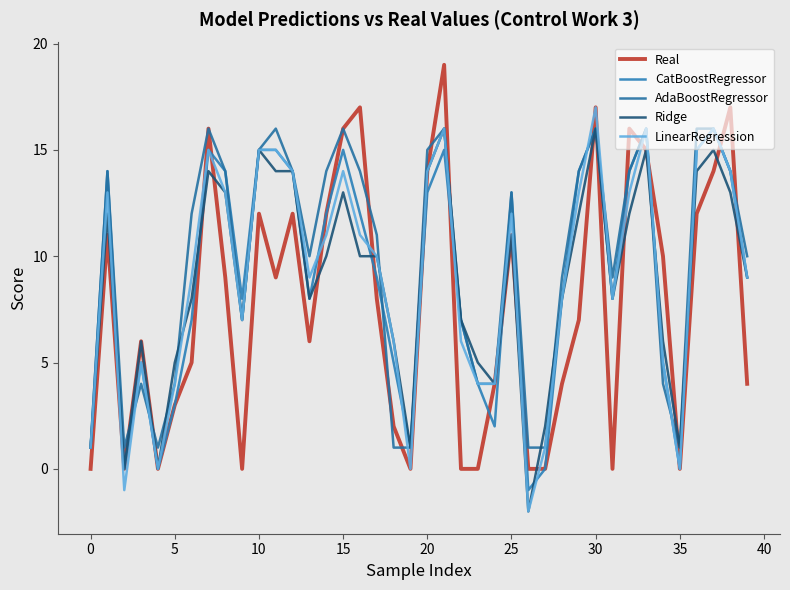

What is the difference between the maximum and minimum values in the CatBoostRegressor series?

17